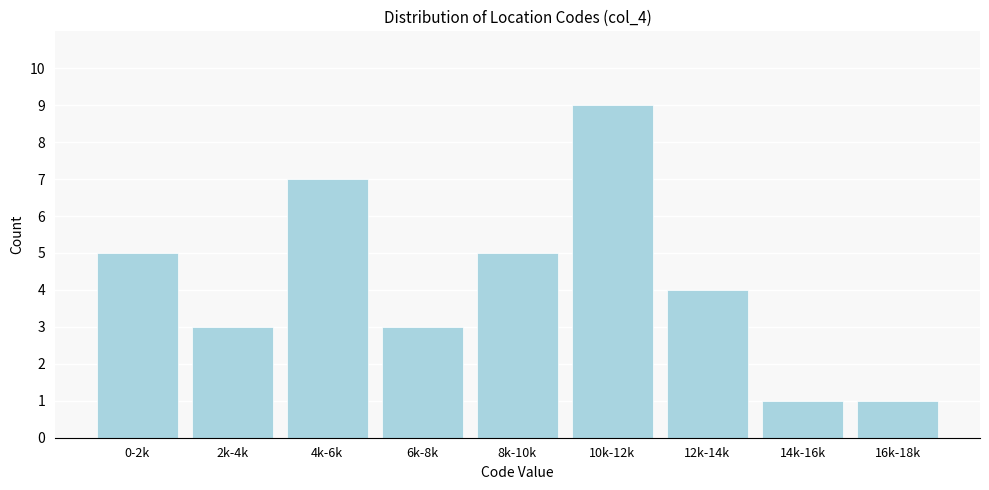

Reading left to right, what are all the values shown in this chart?

0-2k=5	2k-4k=3	4k-6k=7	6k-8k=3	8k-10k=5	10k-12k=9	12k-14k=4	14k-16k=1	16k-18k=1